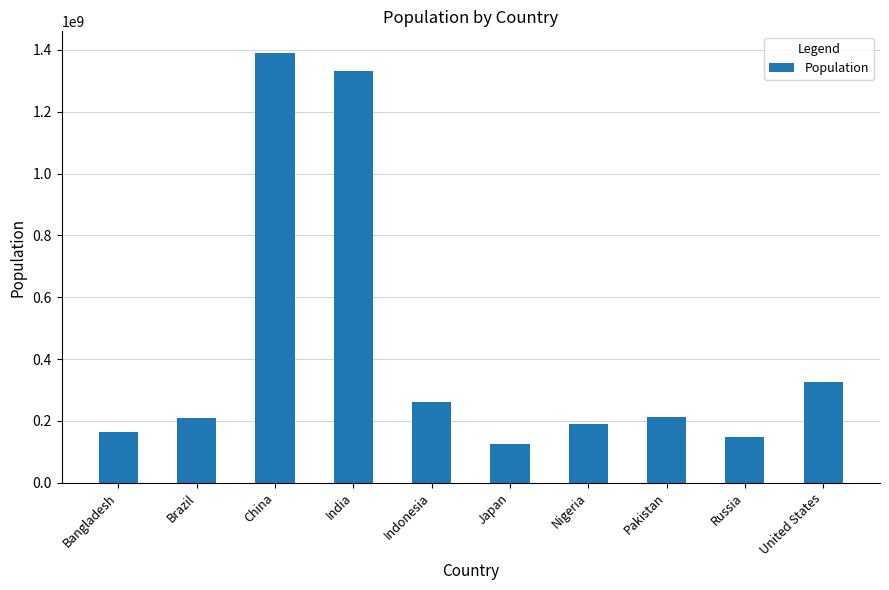

What is the value of the 10th bar from the left?

327085000